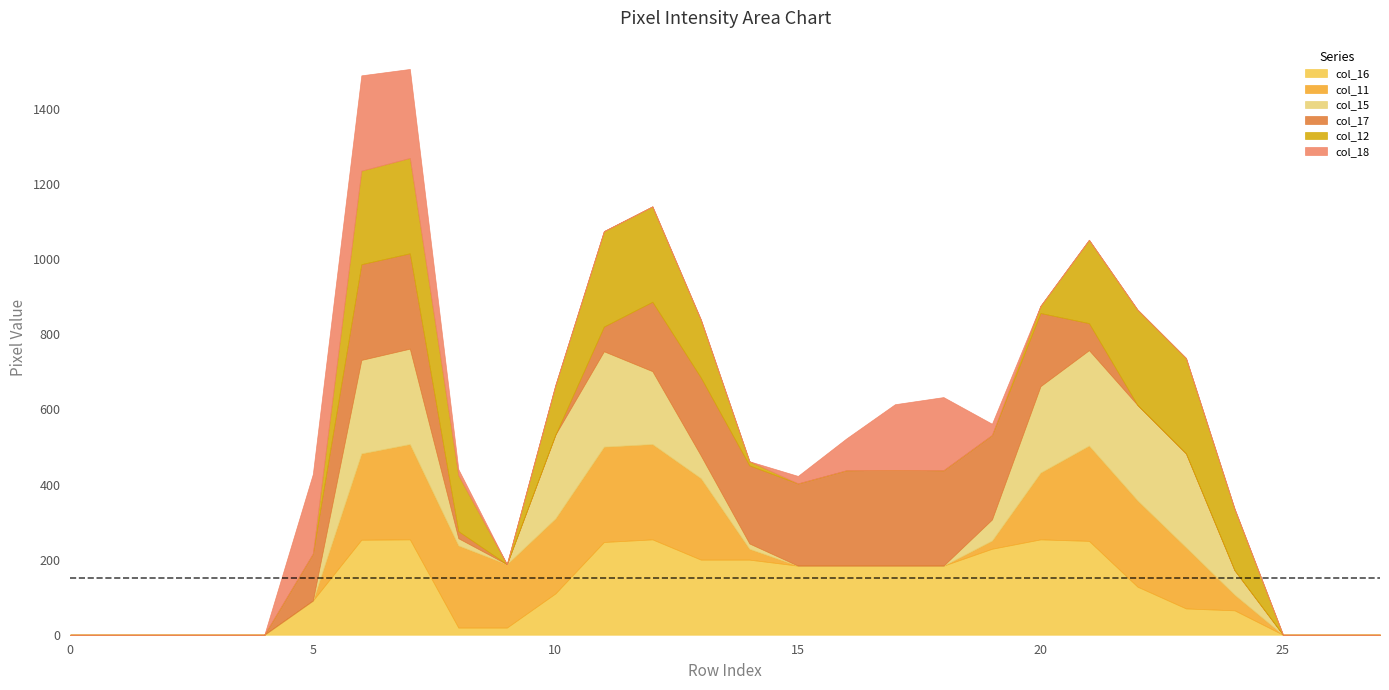

Is the value of col_15 at 19 greater than the value of col_17 at 24?

Yes